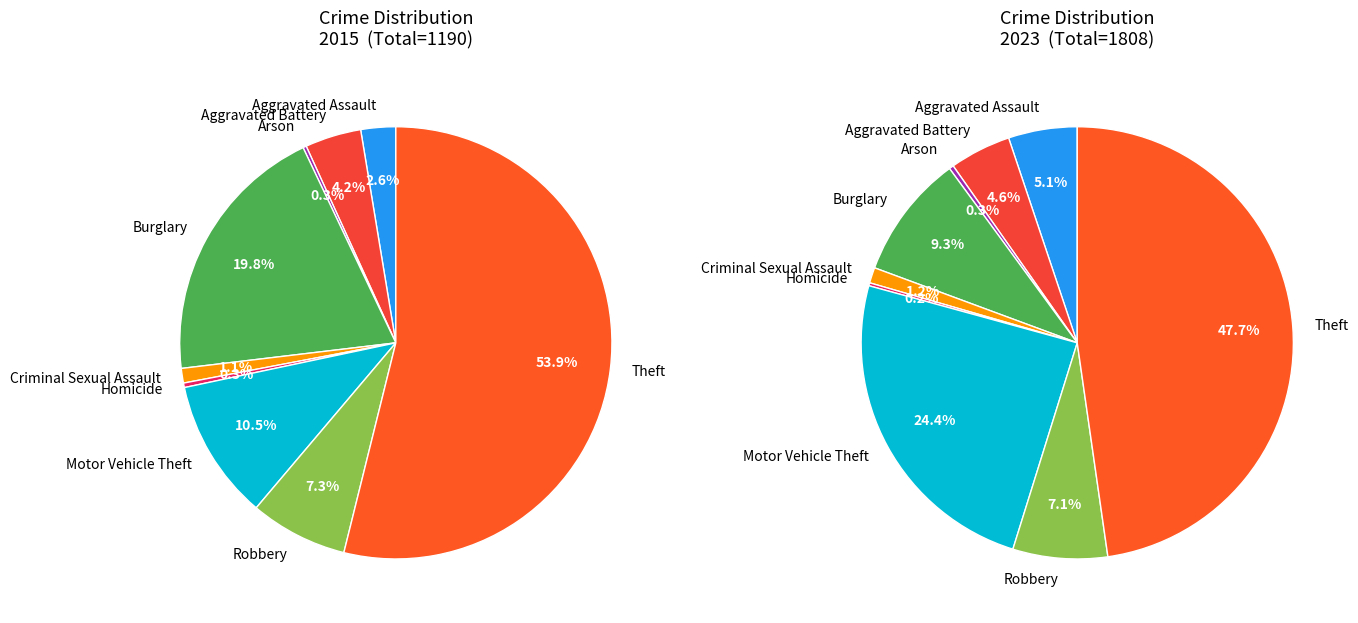

What percentage do Criminal Sexual Assault and Robbery together represent?

8.4%